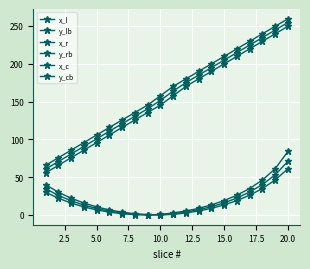

Which series has the largest total across all categories?

x_r